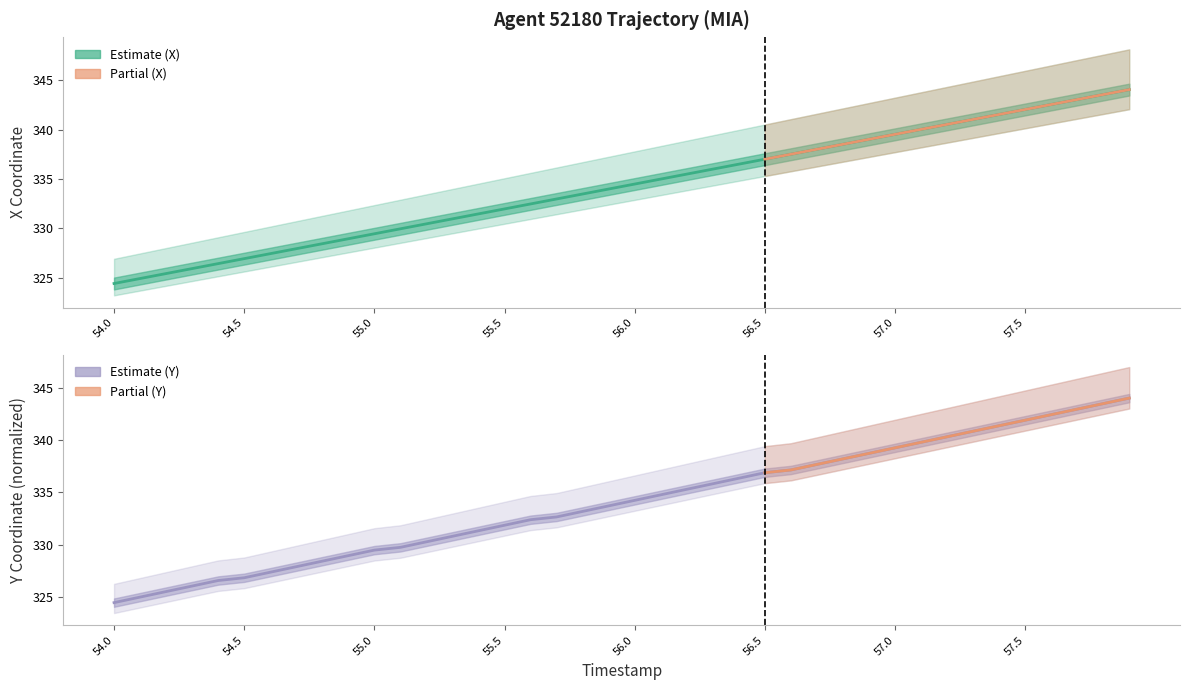

Rank the categories by X value from highest to lowest.

57.9, 57.8, 57.7, 57.6, 57.5, 57.4, 57.3, 57.2, 57.1, 57.0, 56.9, 56.8, 56.7, 56.6, 56.5, 56.4, 56.3, 56.2, 56.1, 56.0, 55.9, 55.8, 55.7, 55.6, 55.5, 55.4, 55.3, 55.2, 55.1, 55.0, 54.9, 54.8, 54.7, 54.6, 54.5, 54.4, 54.3, 54.2, 54.1, 54.0